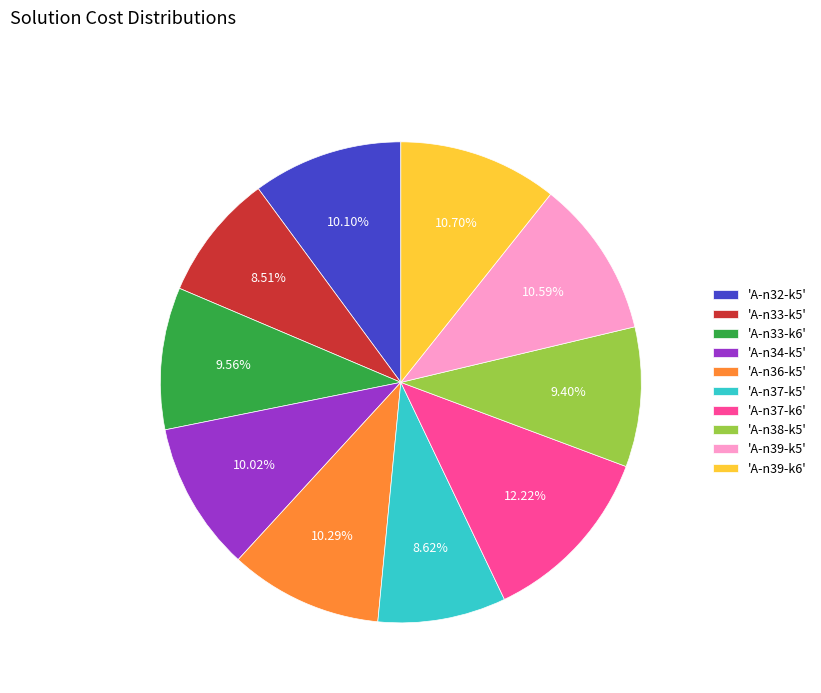

Count the number of slices in the pie.

10